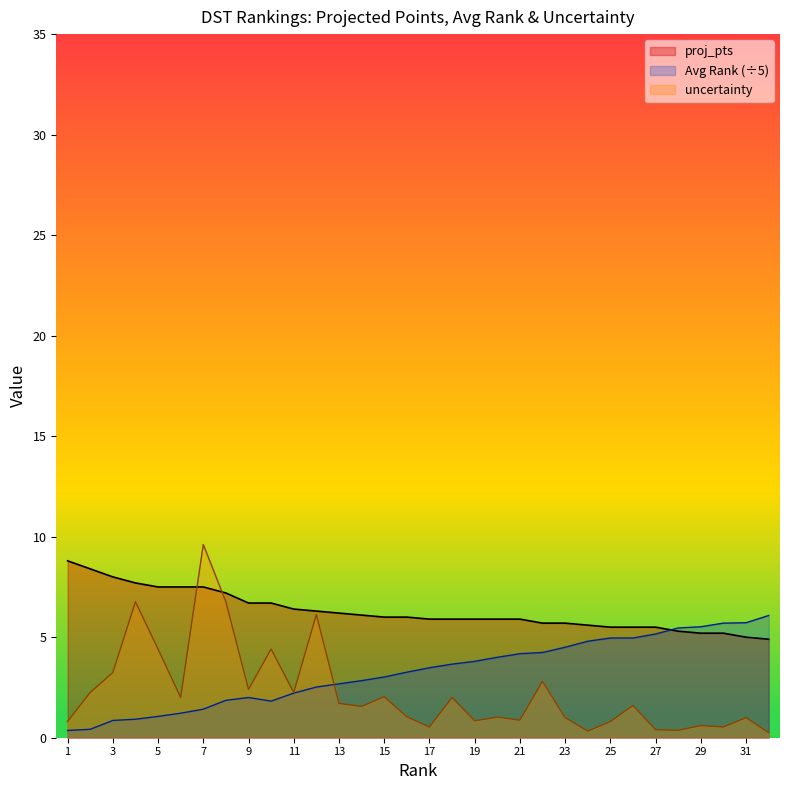

What is the value of the uncertainty point at the 26th from the left?

1.6